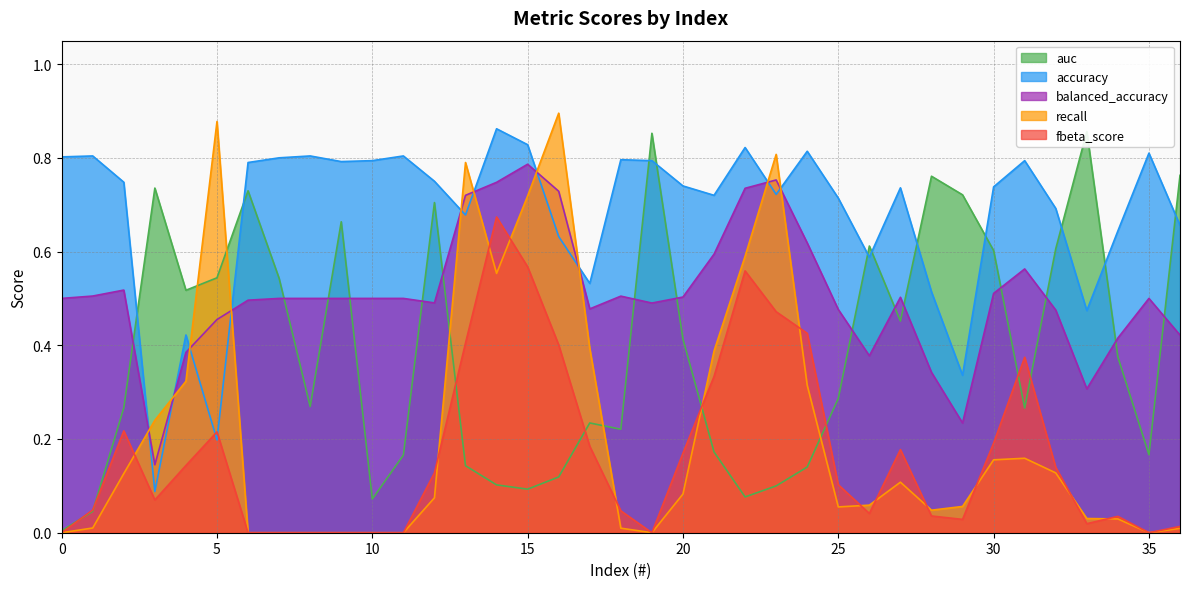

The value of auc at 3 is 0.5. True or false?

False